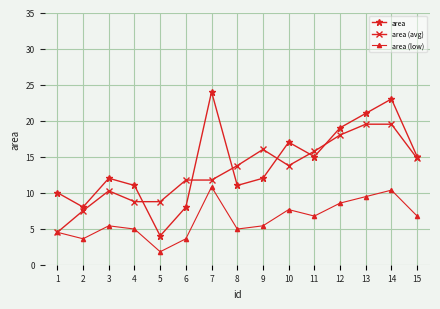

At which category does area (low) reach its first local valley?

2